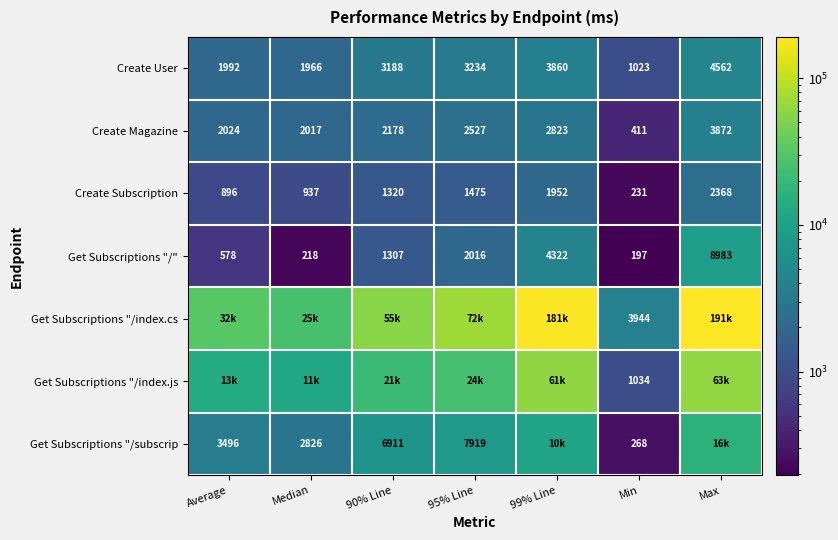

What is the difference between the Get Subscriptions "/subscrip values at Min and 95% Line?

7651